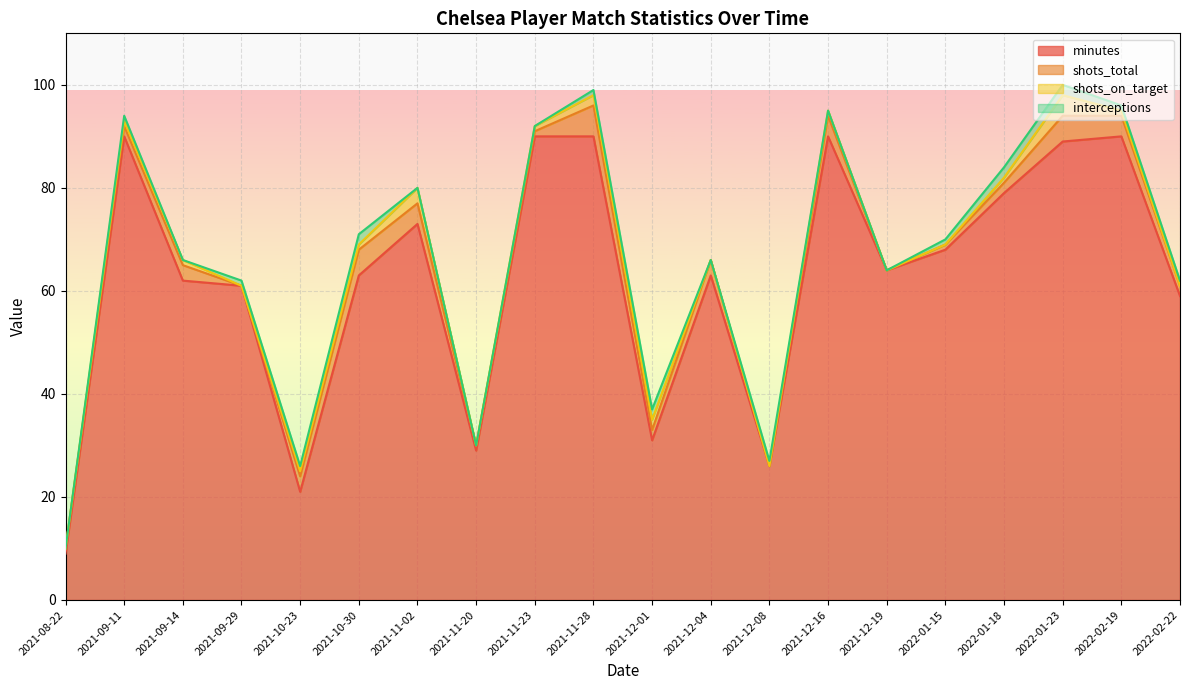

At how many categories does at least one series exceed 58?

15